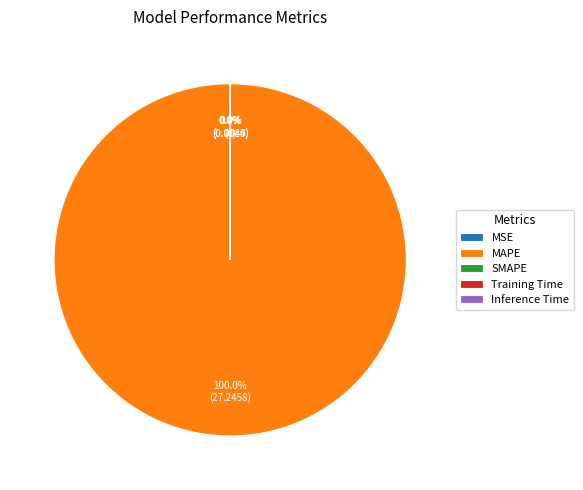

Which slice represents more than half of the pie?

MAPE